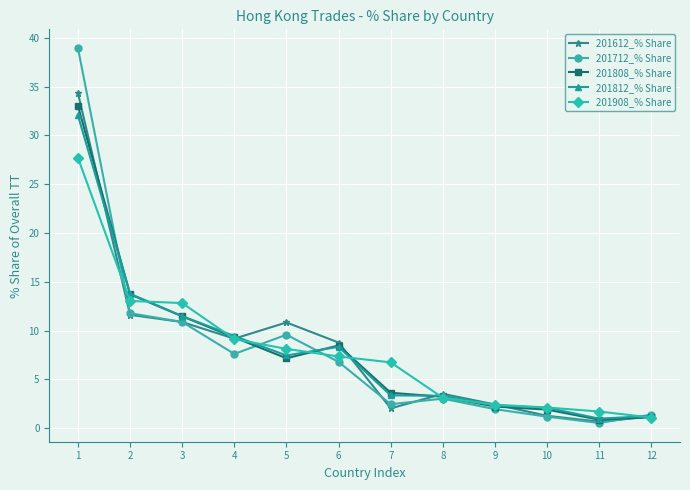

Where do 201808_% Share and 201908_% Share first cross each other?

2 and 3